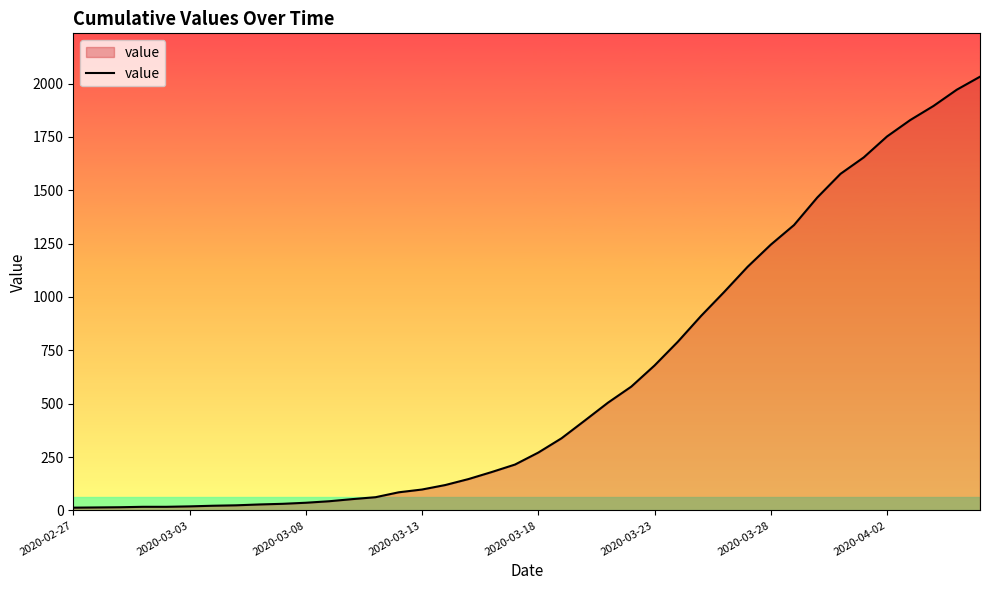

What is the average value?

616